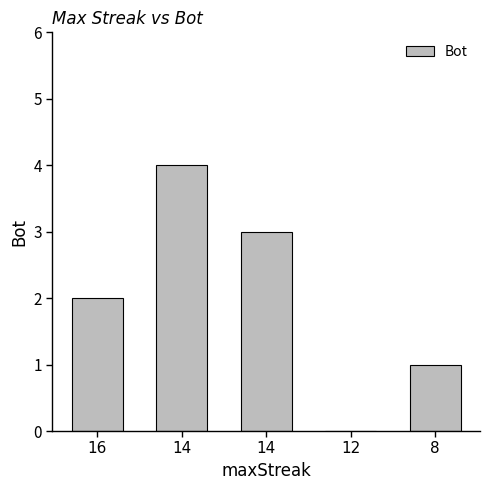

How many categories are shown in the chart?

5